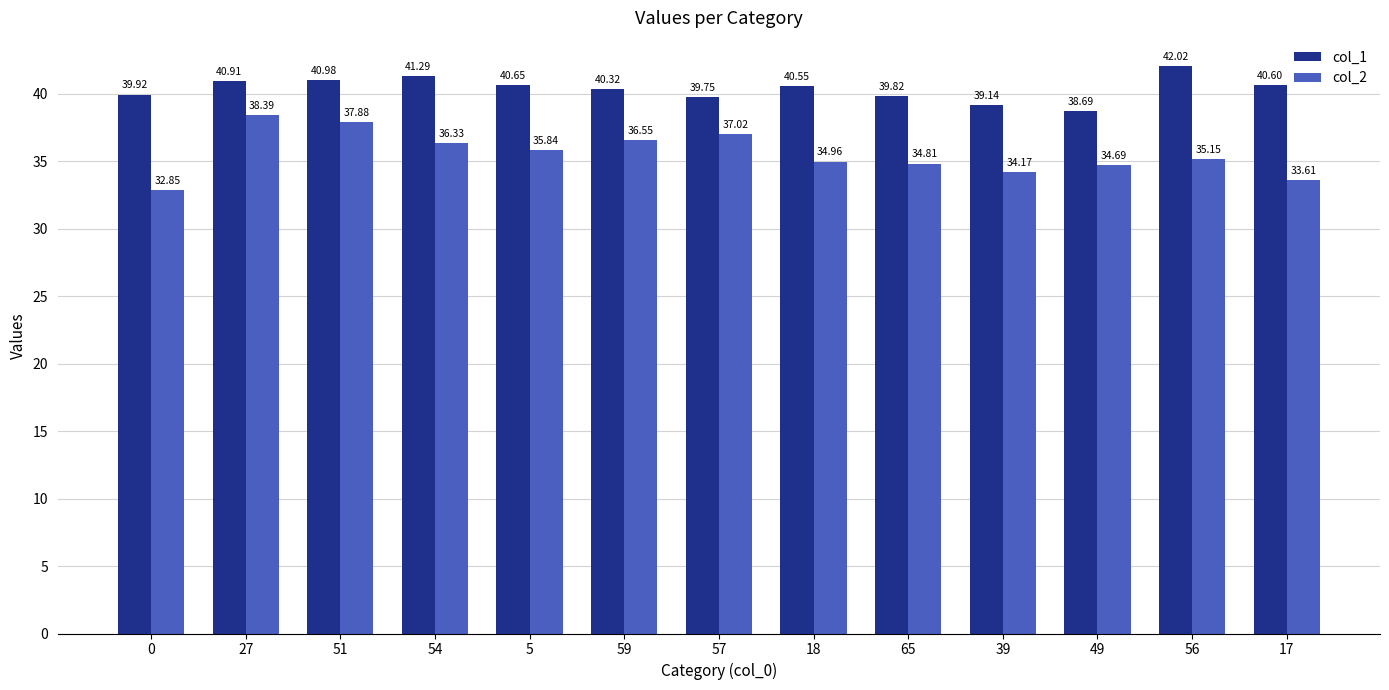

Is it true that col_1 equals 20.1 at 59?

False